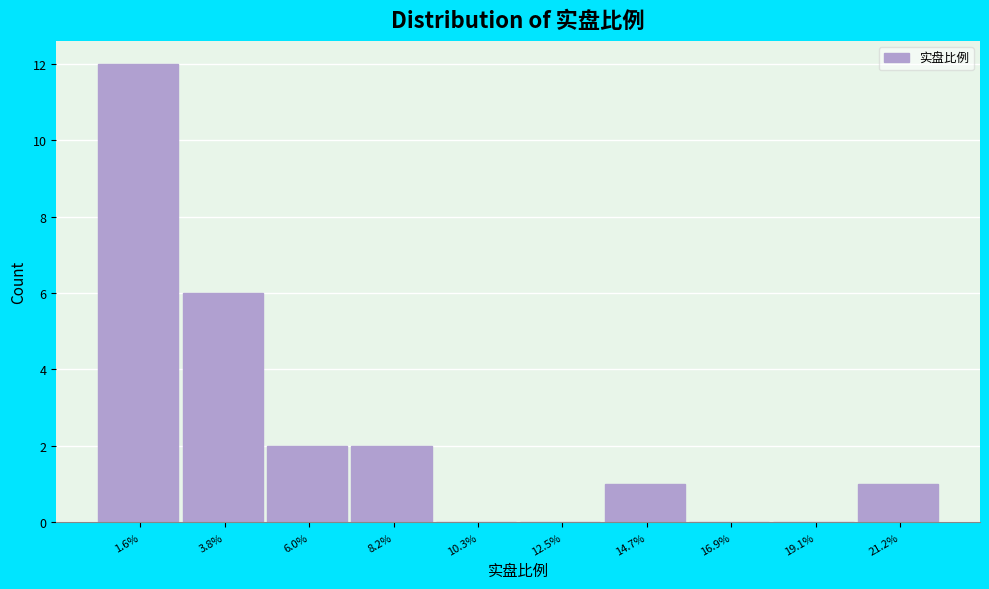

Reading left to right, extract all data points from this chart.

1.6%=12	3.8%=6	6.0%=2	8.2%=2	10.3%=0	12.5%=0	14.7%=1	16.9%=0	19.1%=0	21.2%=1